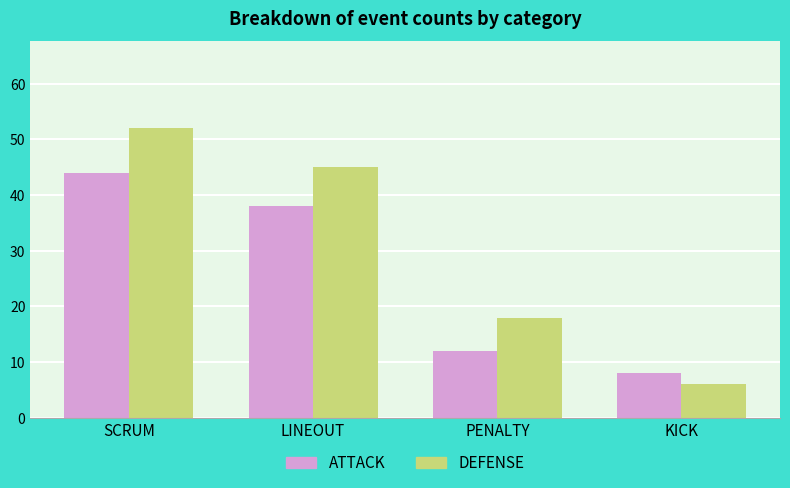

How many bars are there in each group?

2